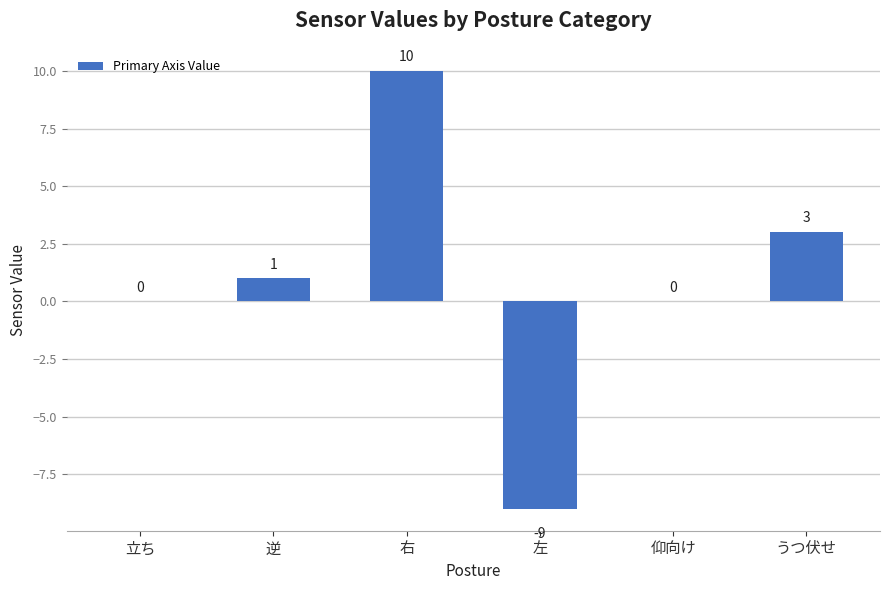

What is the difference between the values at 逆 and 右?

9